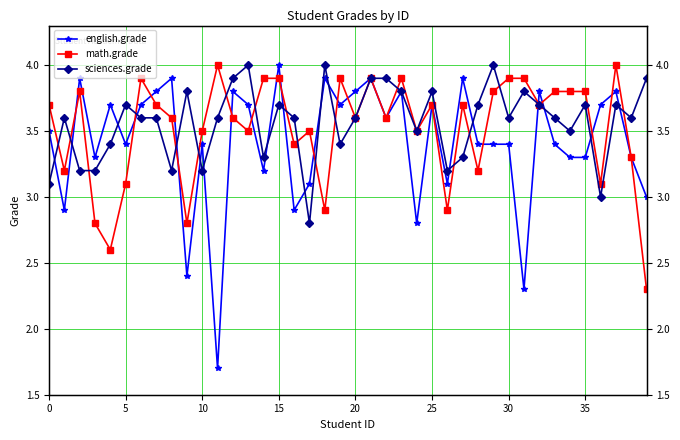

What is the spread (max minus min) of values at 29?

0.6